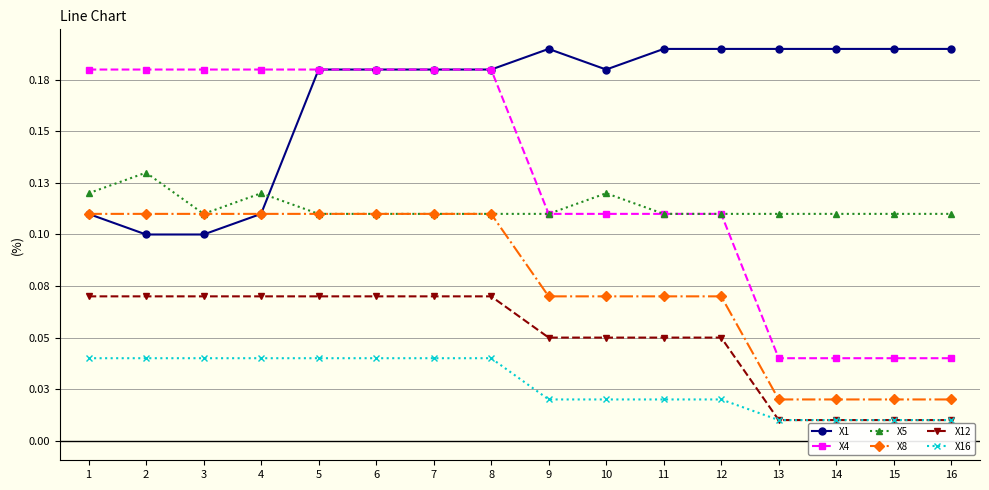

What is the greatest value displayed?

0.2